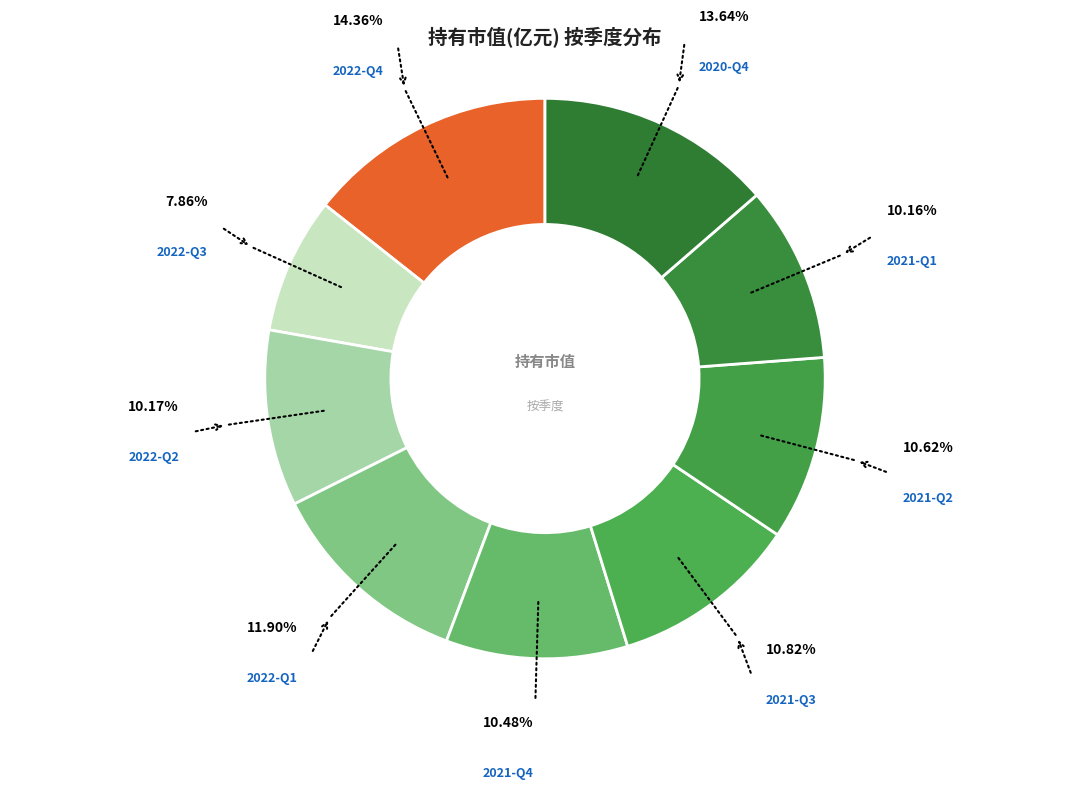

Combined, what portion of the pie is 2021-Q2 and 2022-Q1?

22.5%